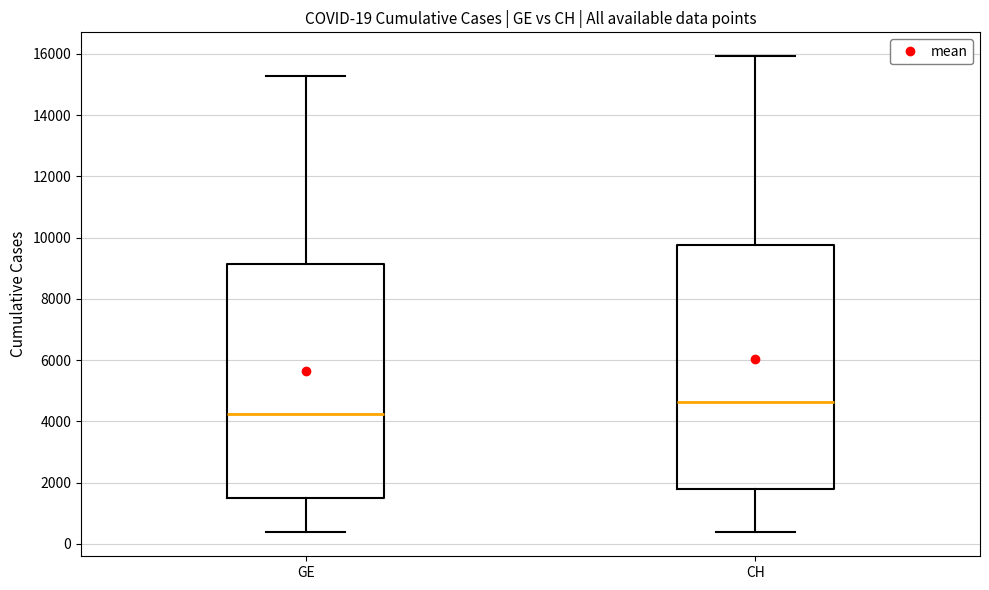

Which box's median line is the lowest?

GE